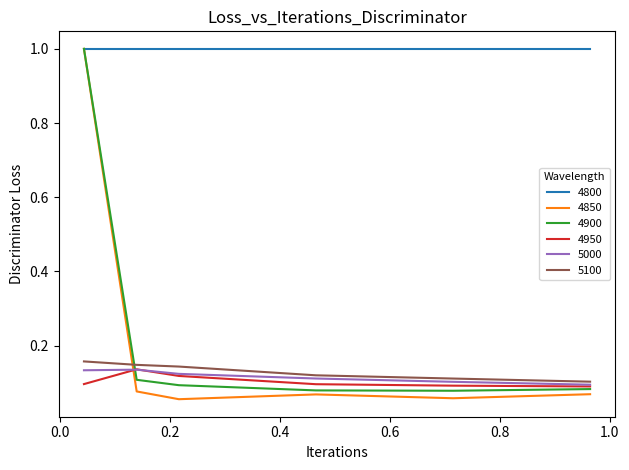

Which series has the largest total across all categories?

4800